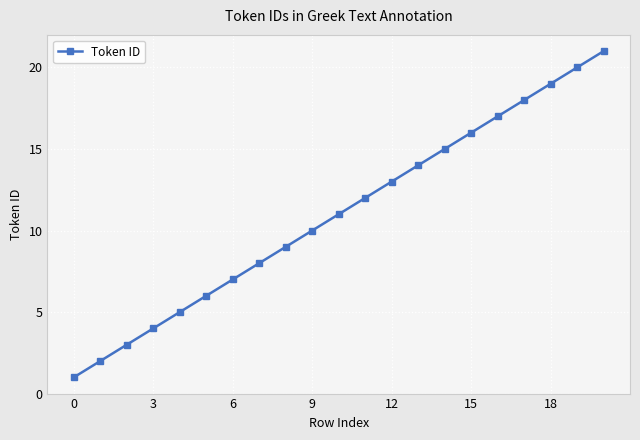

What is the smallest value displayed?

1